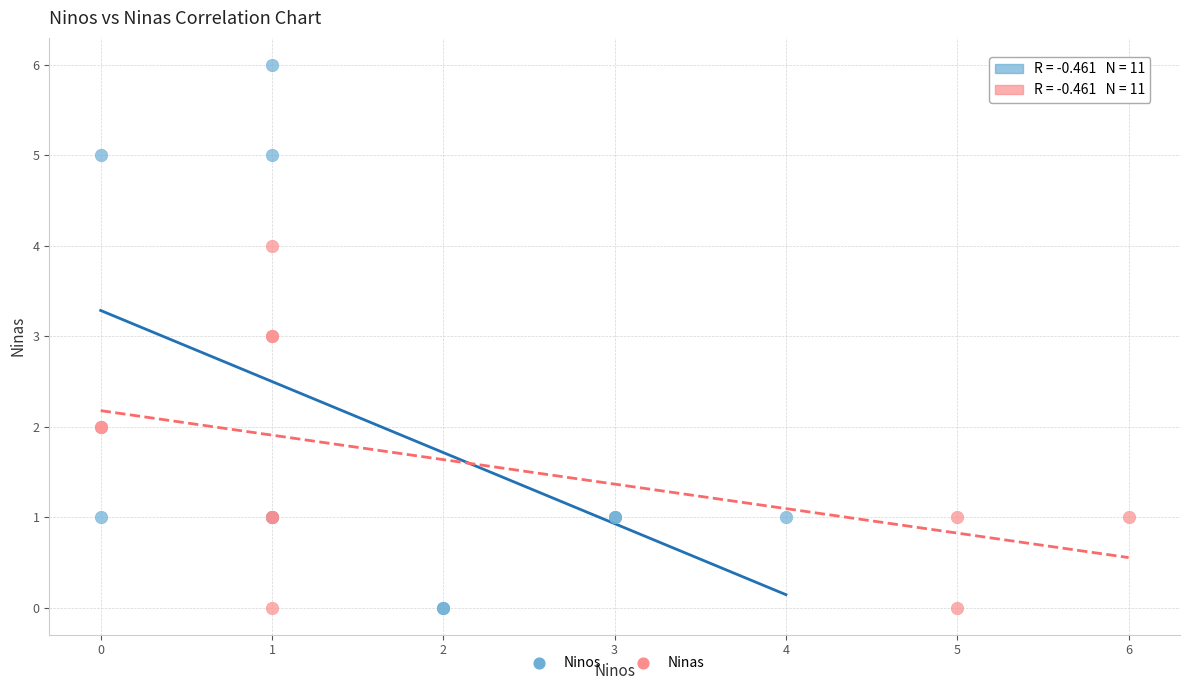

Which series has the largest Y range (max minus min)?

Ninos